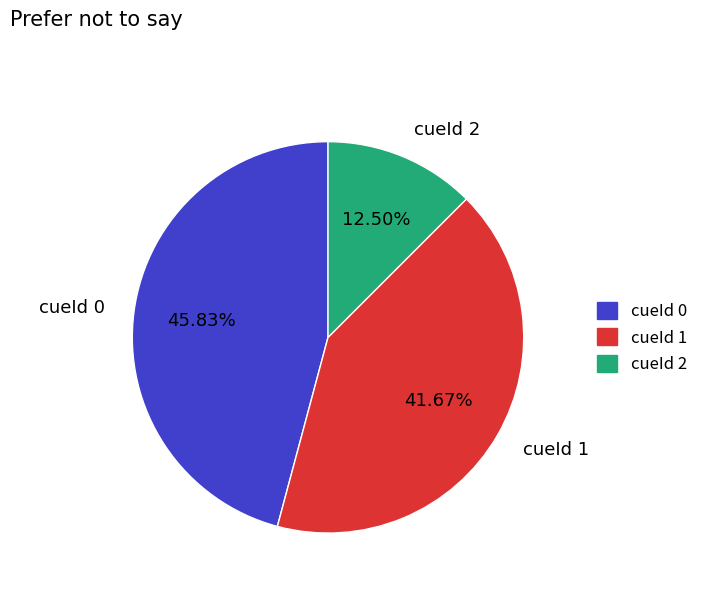

Do cueId 1 and cueId 2 together represent more than half of the pie?

Yes